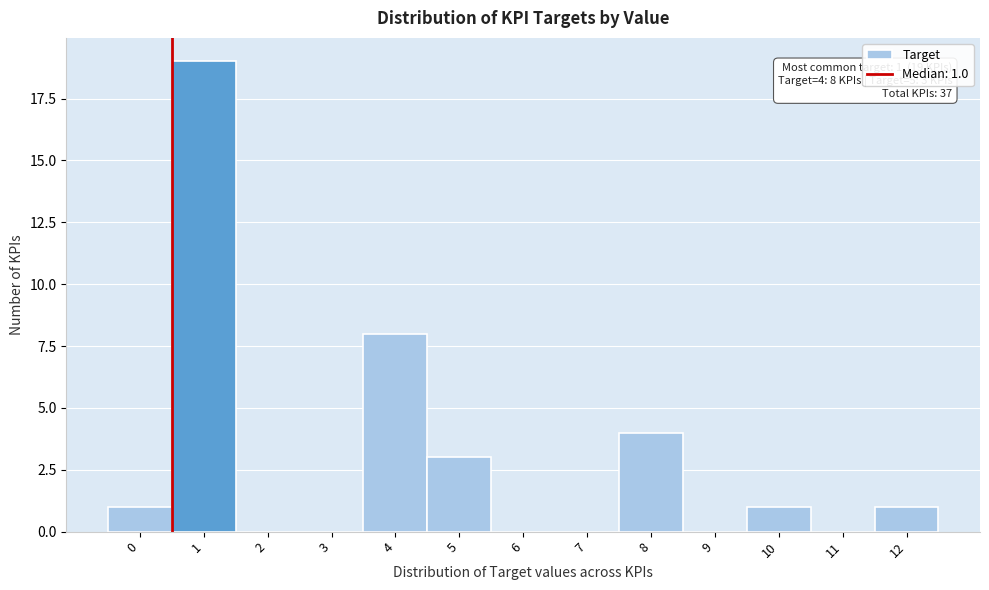

Reading left to right, what are all the values shown in this chart?

0=1	1=19	2=0	3=0	4=8	5=3	6=0	7=0	8=4	9=0	10=1	11=0	12=1